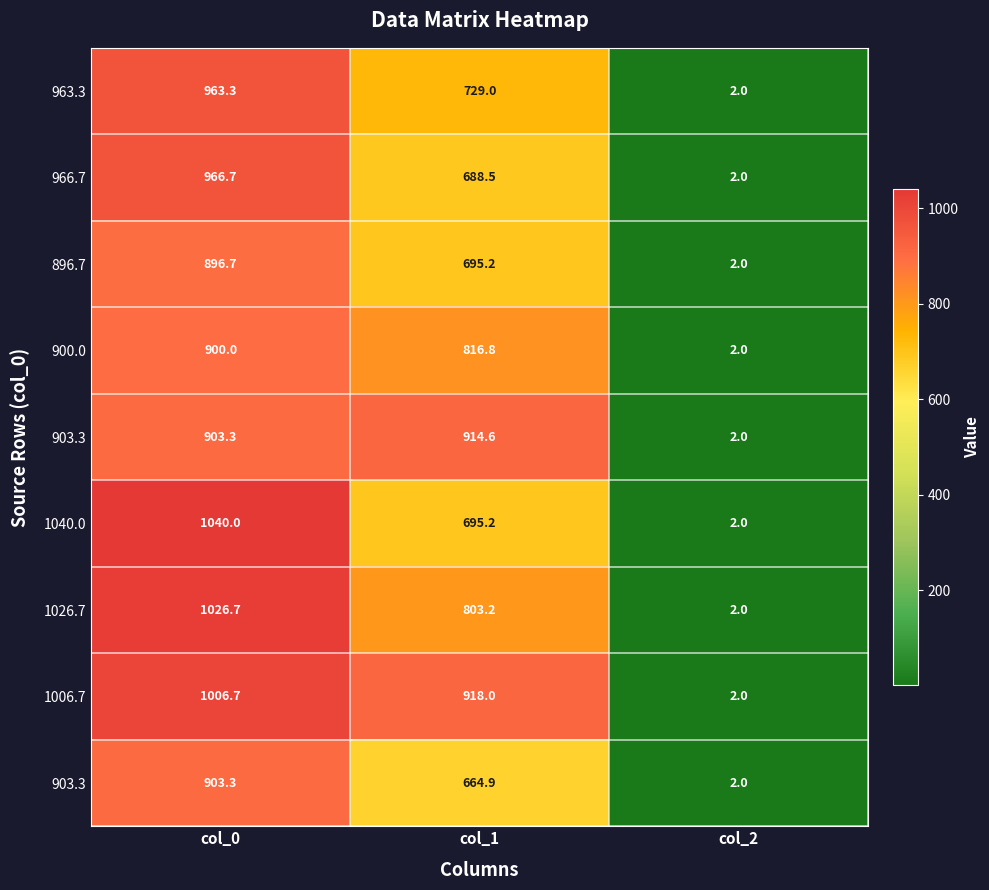

At which category is the sum across all series the highest?

col_0